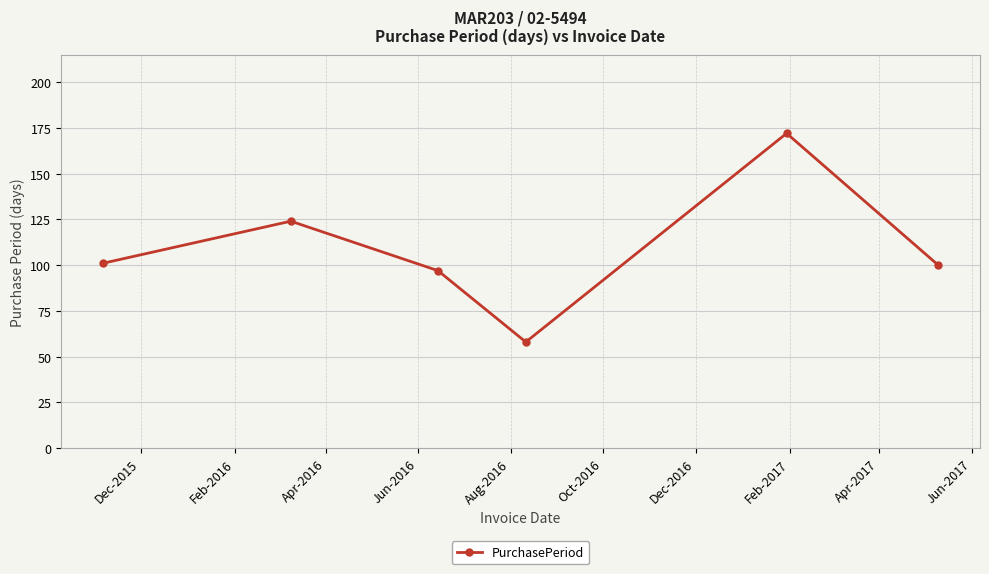

What is the value of the 1st point from the left?

101